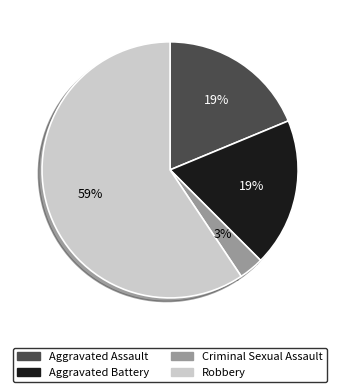

How many segments does this pie chart have?

4